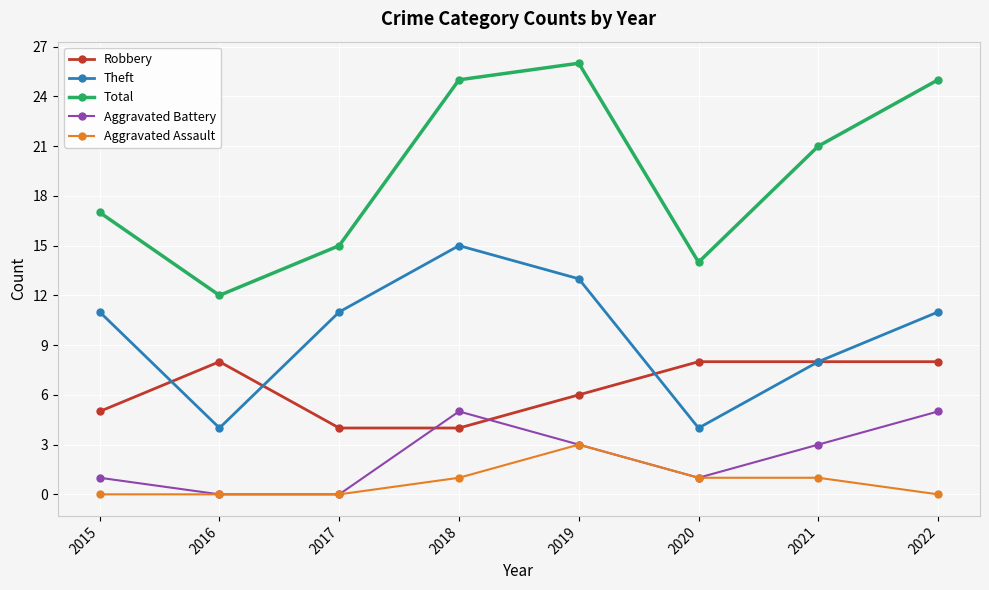

In Aggravated Battery, how many points are higher than both neighbors (excluding endpoints)?

1